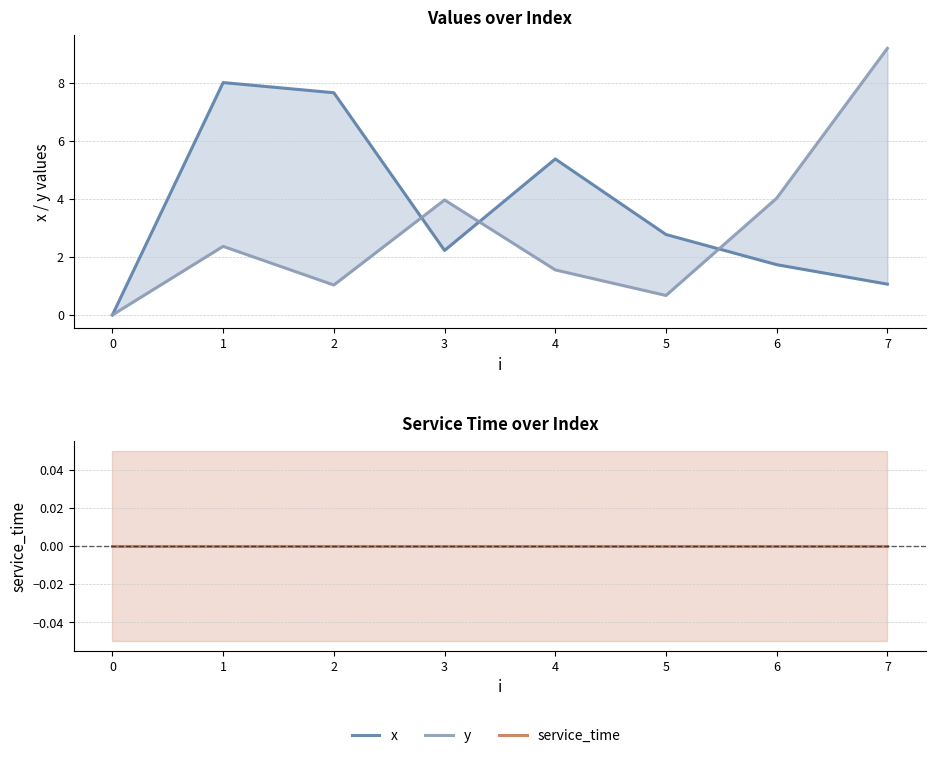

Is this an area chart (filled region under the line)?

No